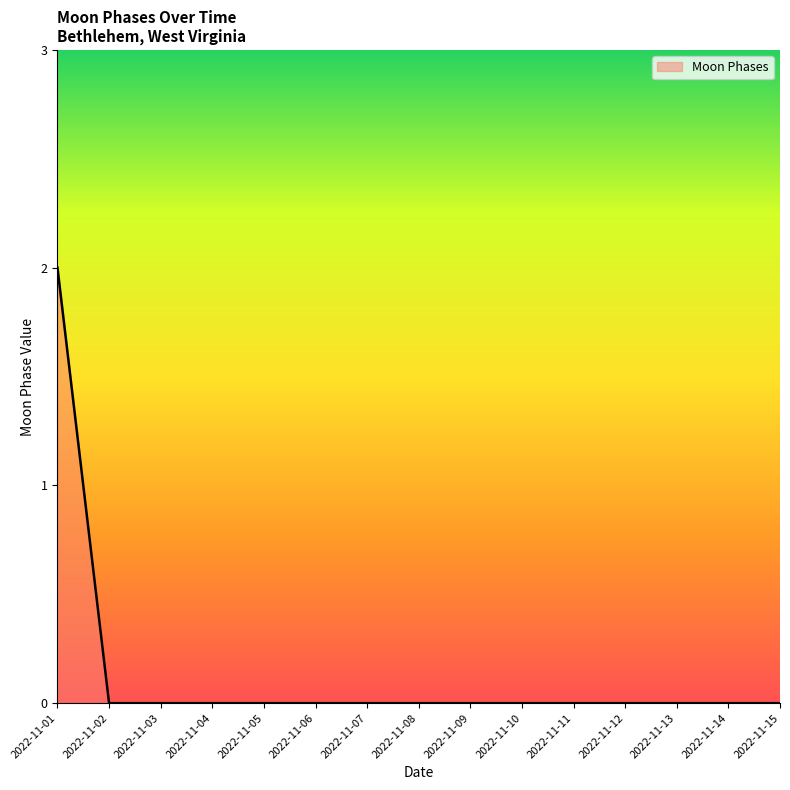

How many lines are shown in the chart?

1